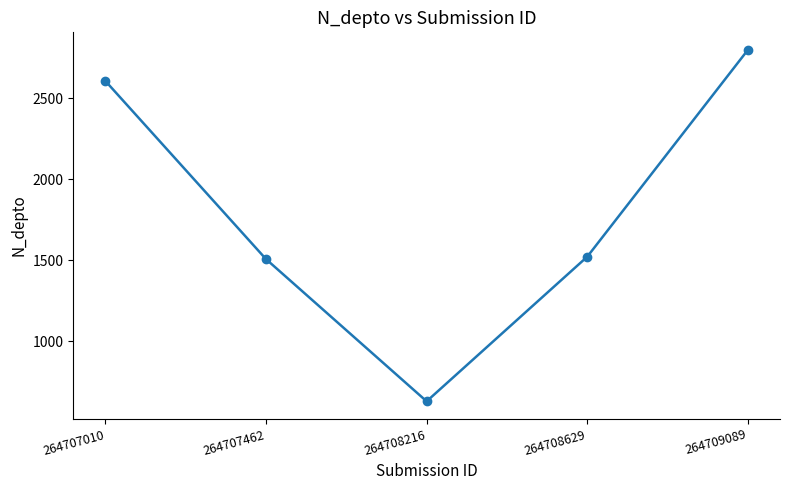

Does the chart display data point markers on the line(s)?

Yes